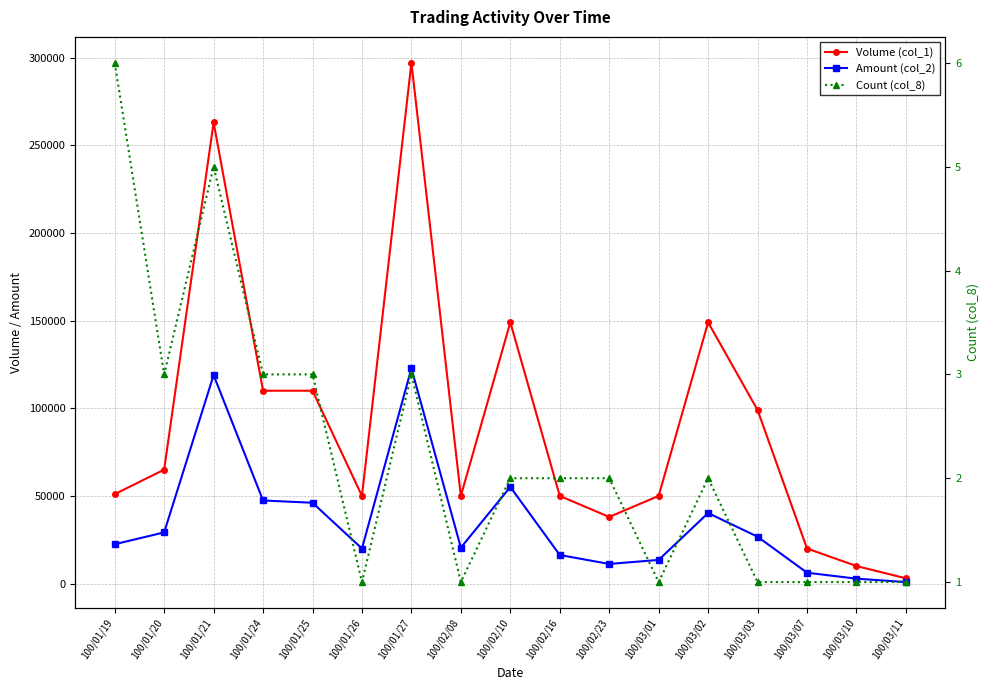

What is the spread (max minus min) of values at 100/01/25?

109997